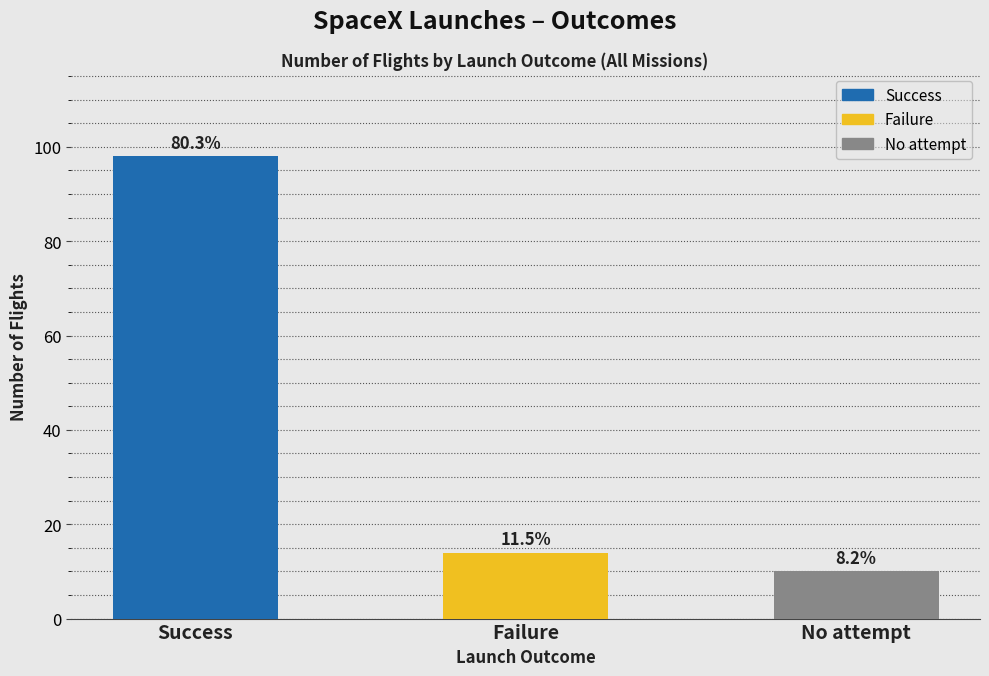

Is it true that the value at Success is 98?

True